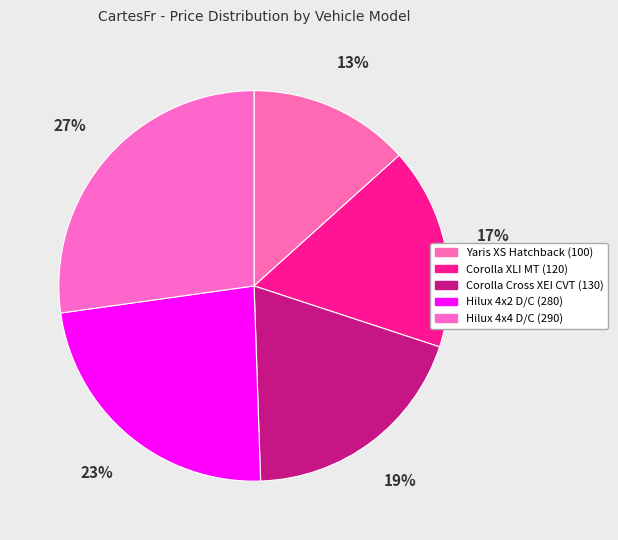

Is Yaris XS Hatchback (100) the majority of the pie?

No